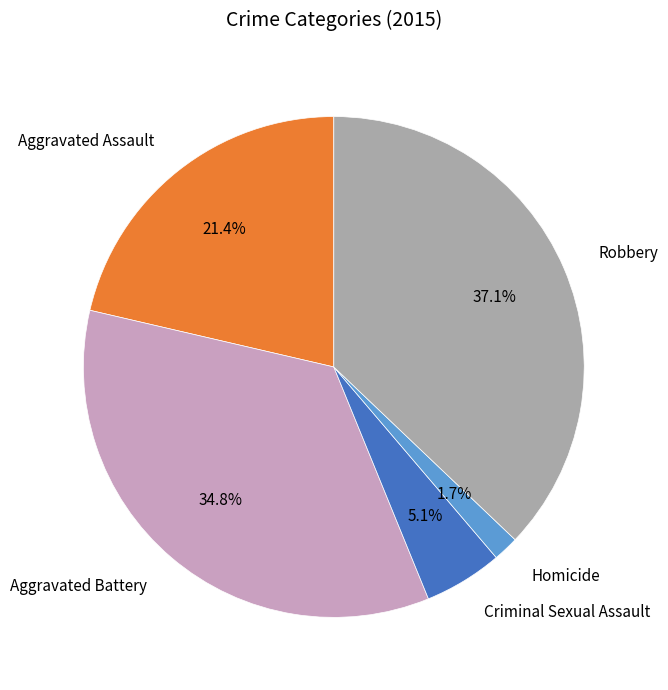

Rank the categories by value from highest to lowest.

Robbery, Aggravated Battery, Aggravated Assault, Criminal Sexual Assault, Homicide